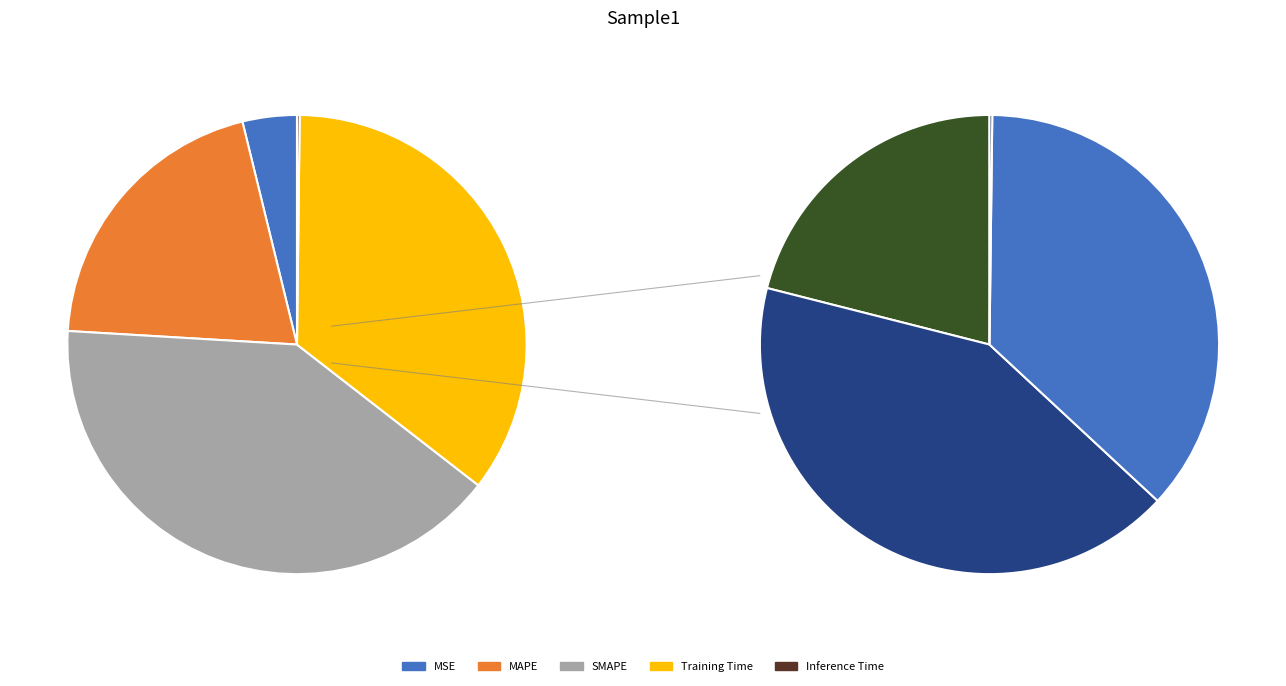

The Inference Time slice represents 1% of the pie. True or false?

False